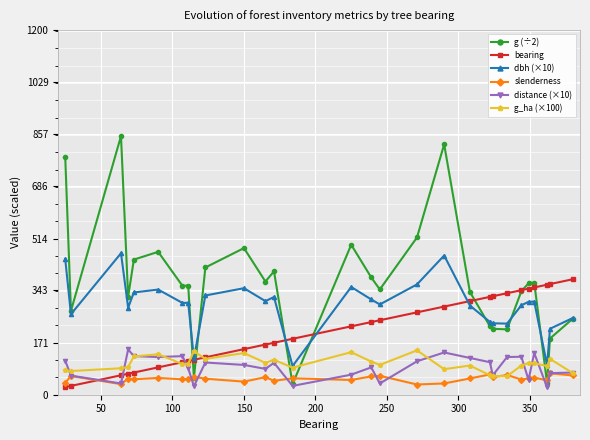

What is the value of the g_ha (×100) point at the 16th from the left?

109.0